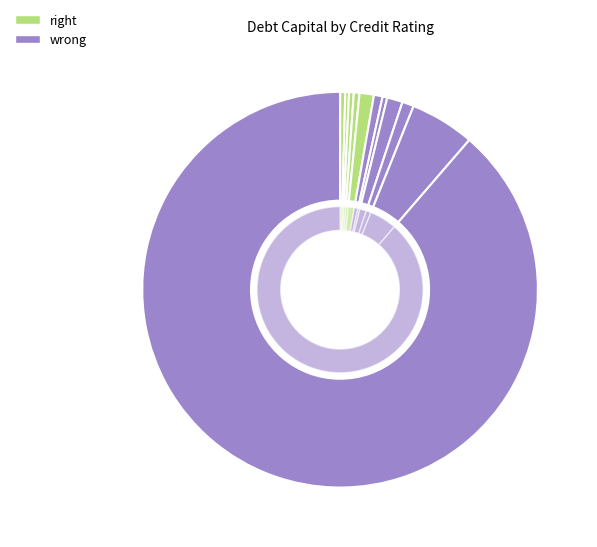

To the nearest percent, what portion does Aaa/AAA represent?

13%